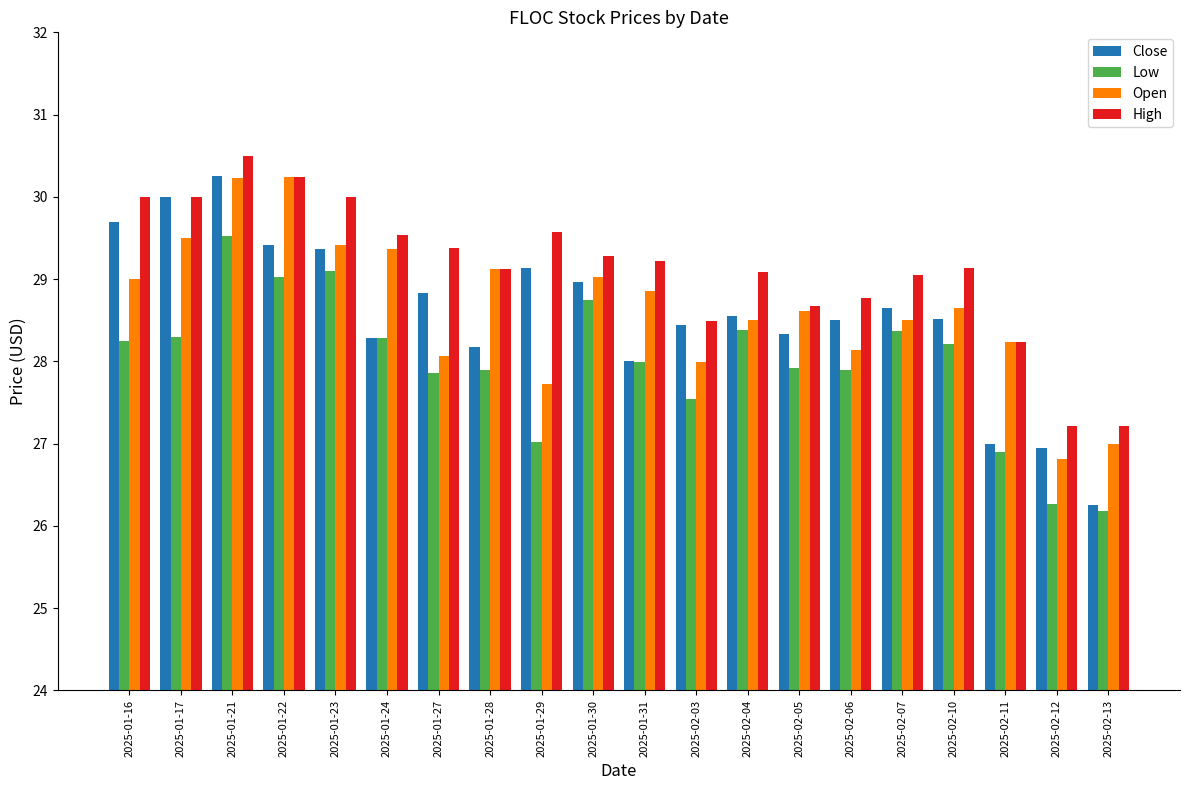

Which category has the highest value in the Low series?

2025-01-21